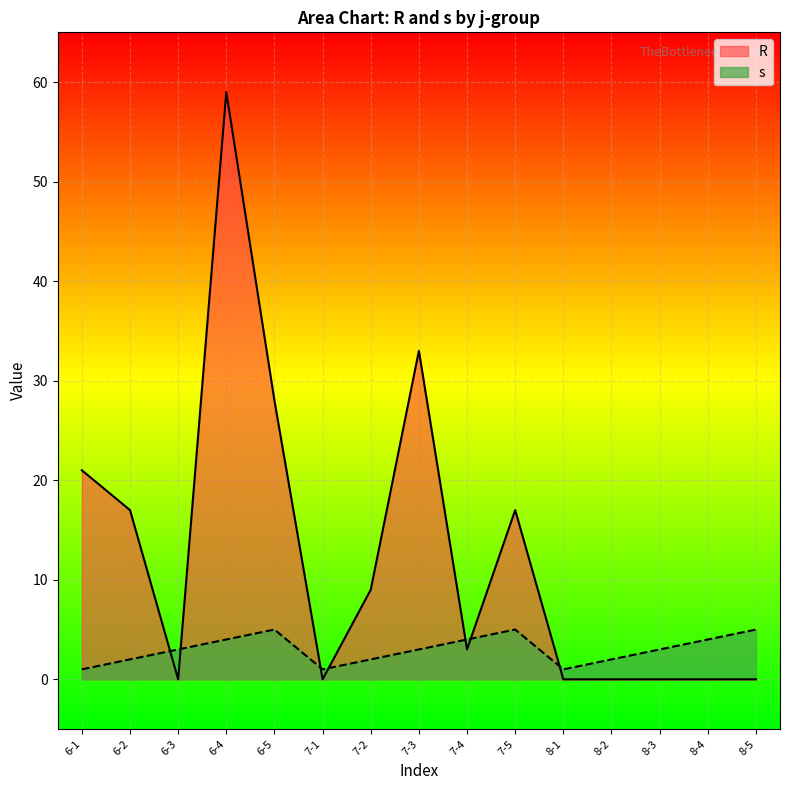

List the series in order of their peak value, lowest first.

s, R